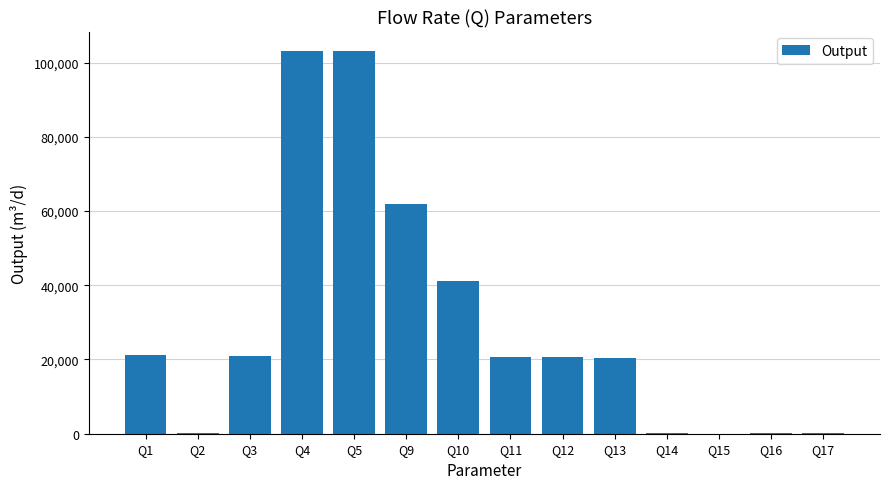

What is the difference between the values at Q13 and Q5?

82871.7